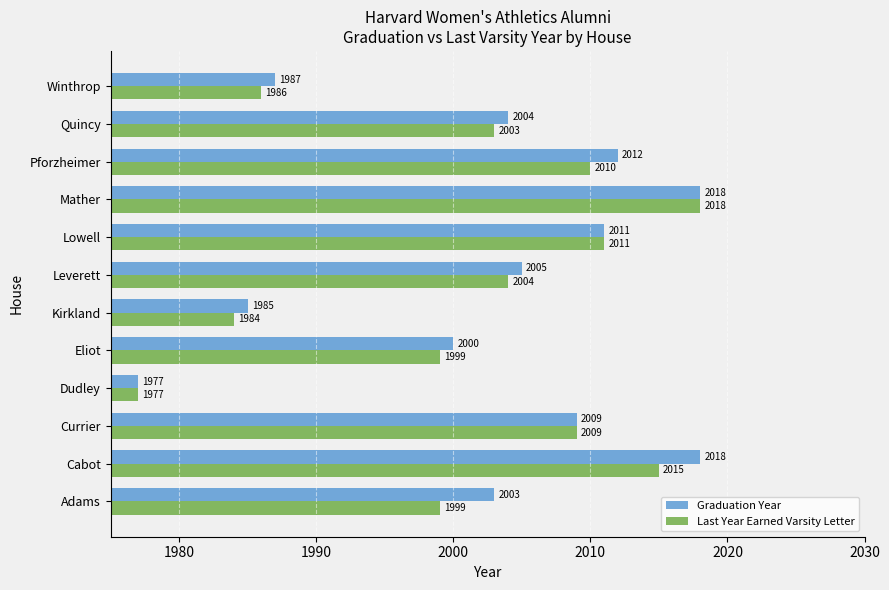

Rank the series by their average value, from lowest to highest.

Last Year Earned Varsity Letter, Graduation Year